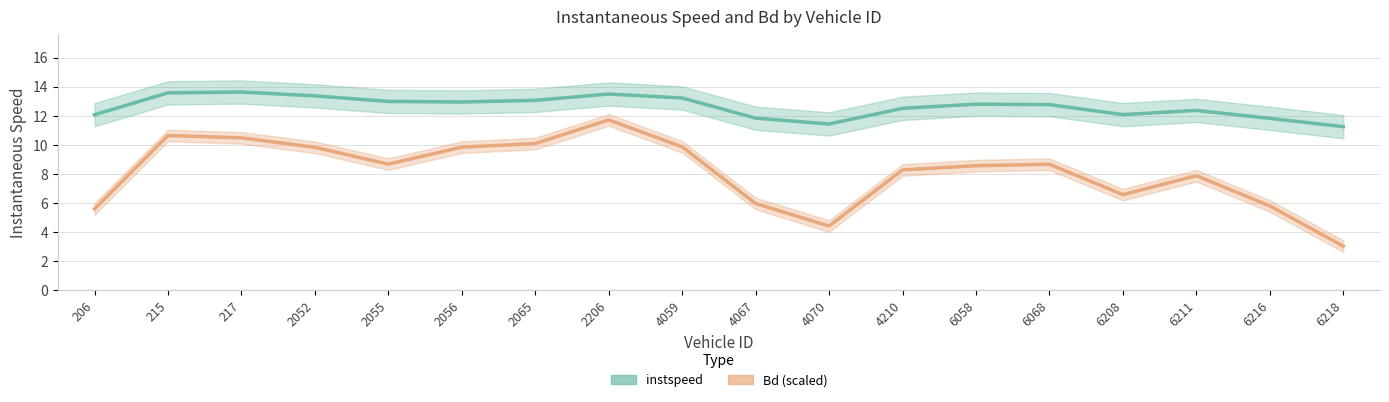

Is it true that Bd (scaled) equals 10.5 at 217?

True